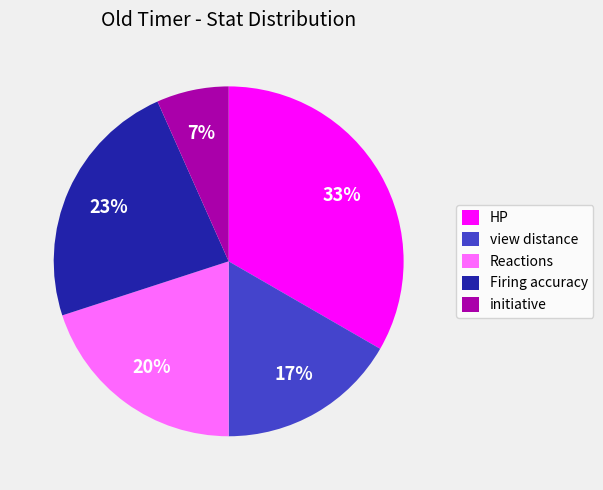

Is the sum of view distance and initiative greater than half?

No